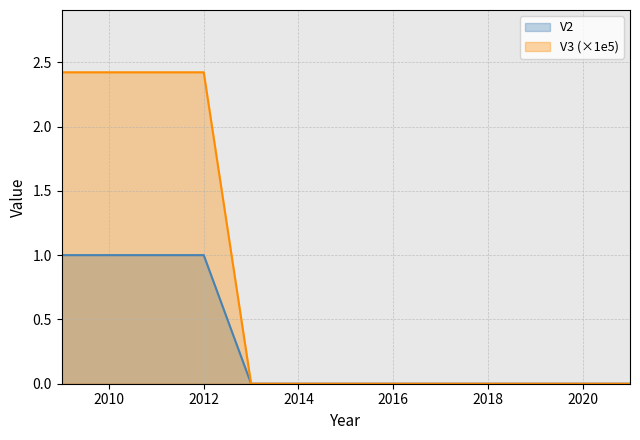

Rank the series by their maximum value, from highest to lowest.

V3 (×1e5), V2